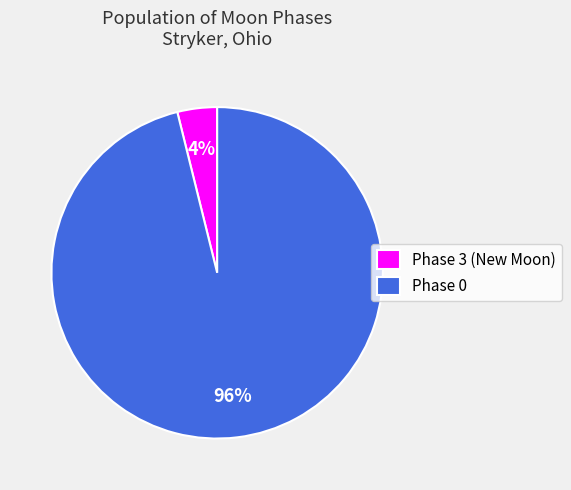

How many segments does this pie chart have?

2